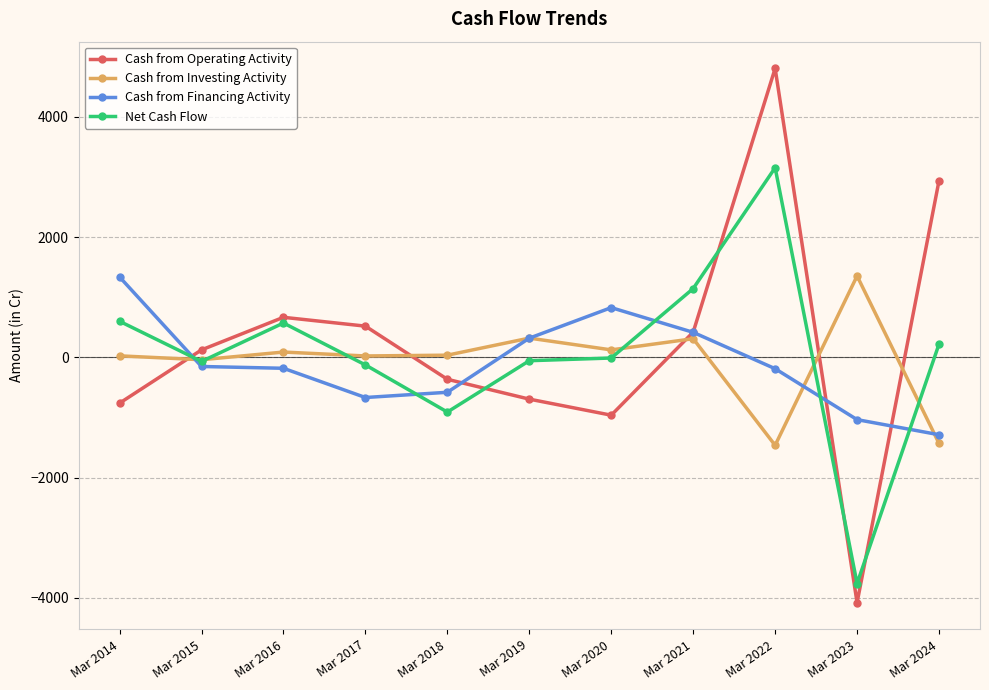

How many positive values does the Cash from Operating Activity series have?

6